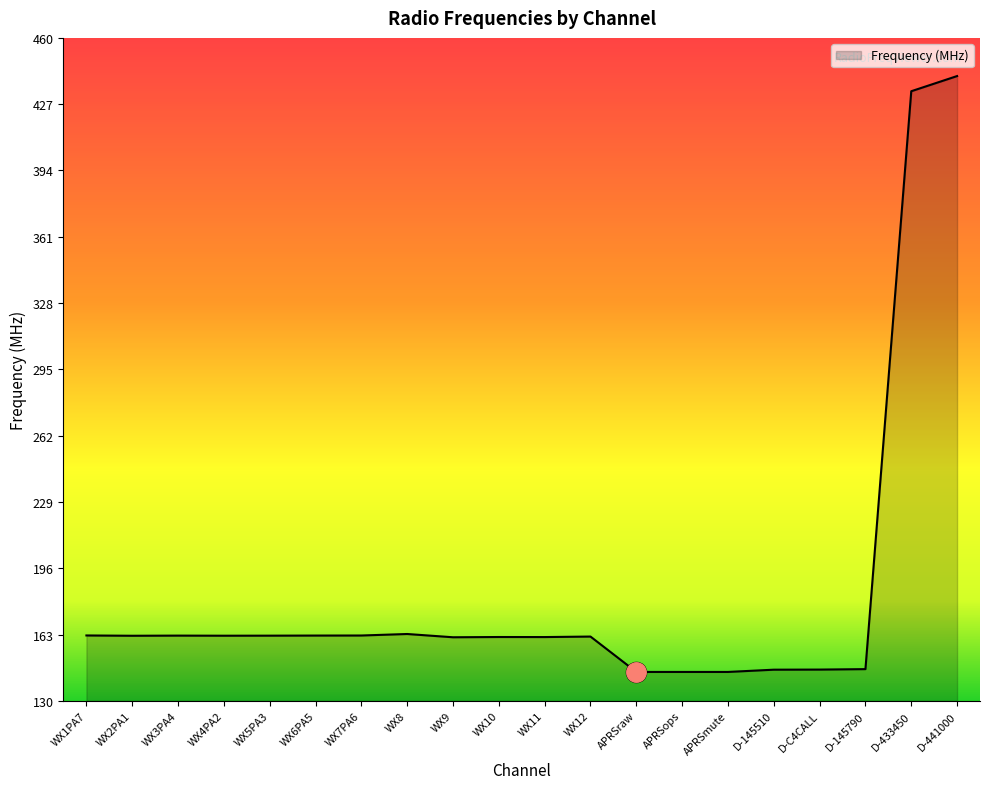

The value at WX4PA2 is 162.4. True or false?

True